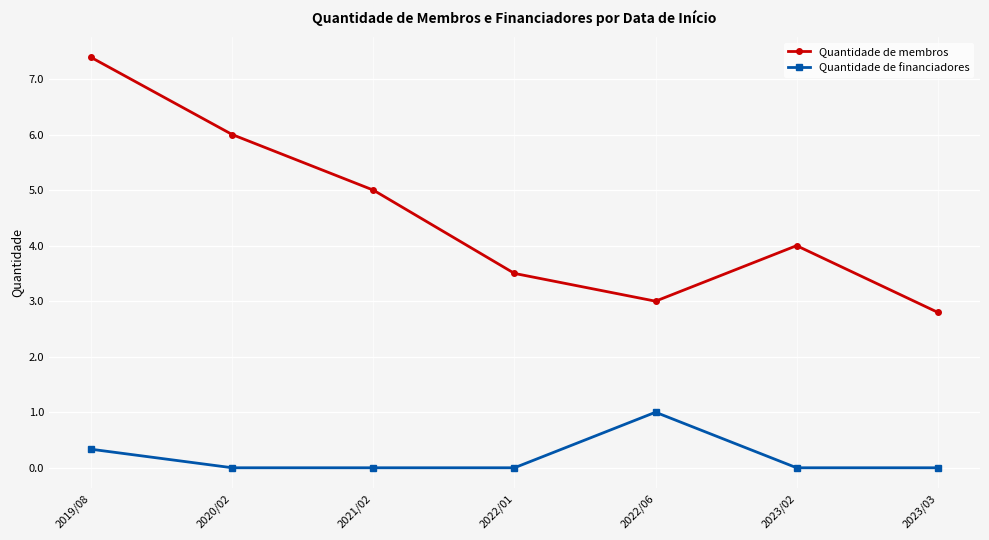

Is it true that Quantidade de membros equals 1.6 at 2022/06?

False